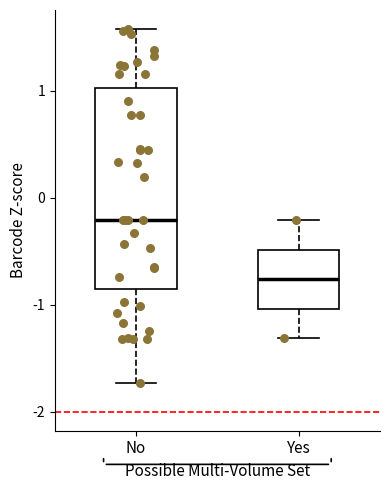

Where is the lower edge of the box for Yes on the y-axis? The values are not printed on the chart, so give them approximately, as read against the axis.

-1.0